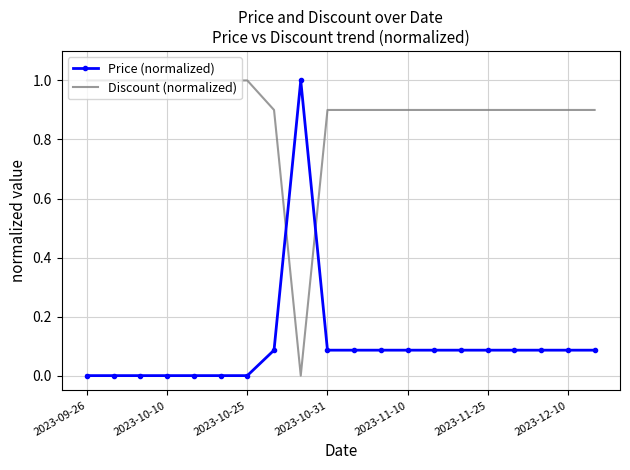

List the series in order of their overall mean, lowest first.

Price (normalized), Discount (normalized)